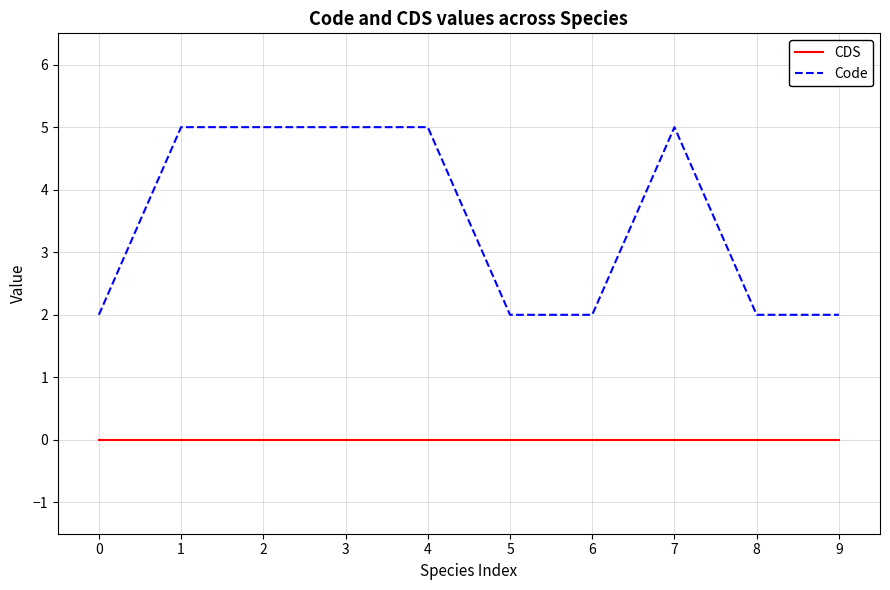

What are all the series names shown in the legend?

CDS, Code